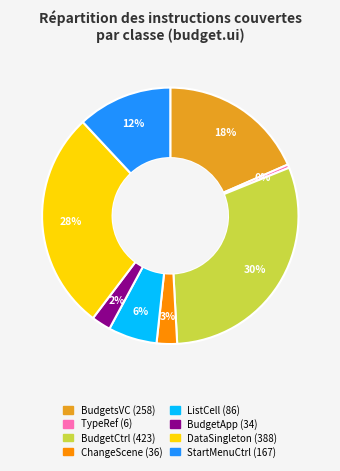

To the nearest percent, what is the average slice percentage?

12%